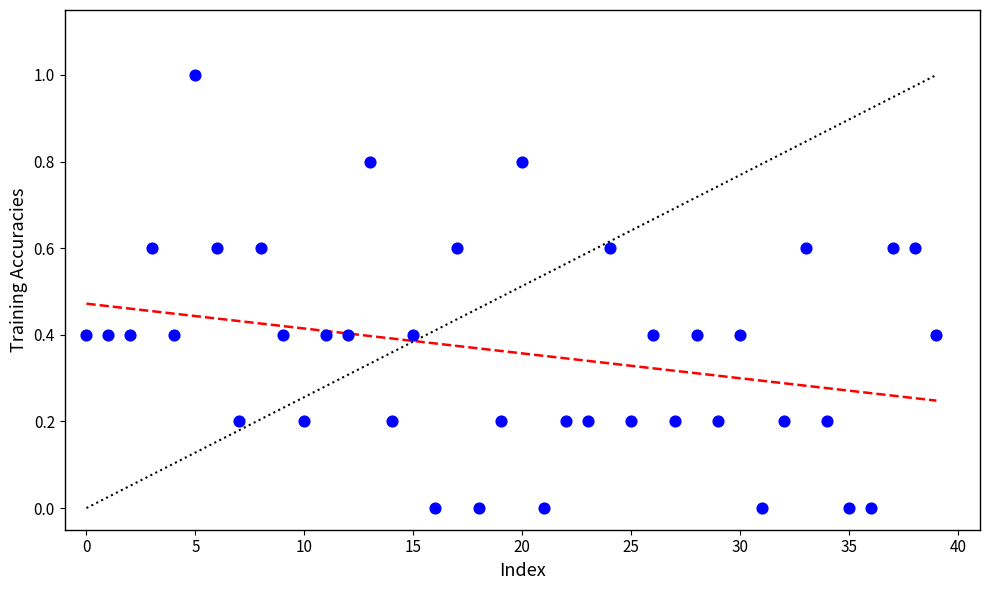

What is the range of Y values (max minus min)?

1.0